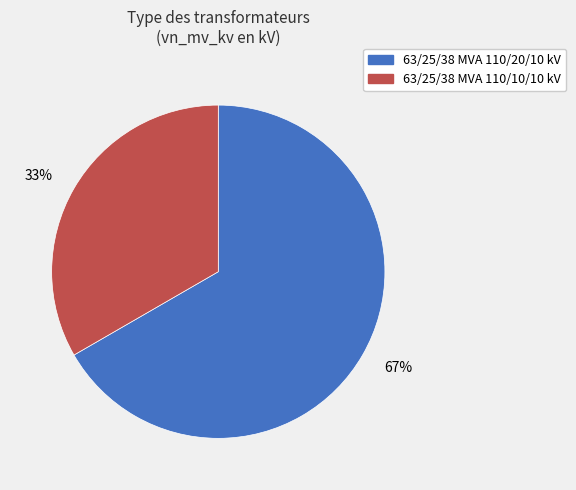

To the nearest percent, what is the average slice percentage?

50%